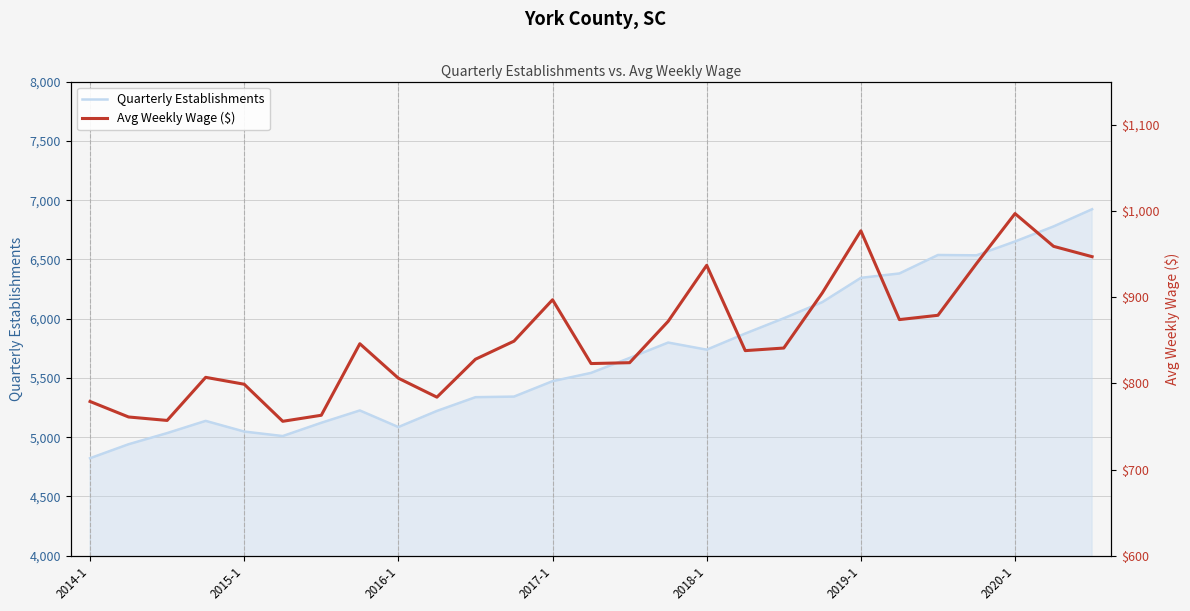

Which series has the largest range (max minus min)?

Quarterly Establishments